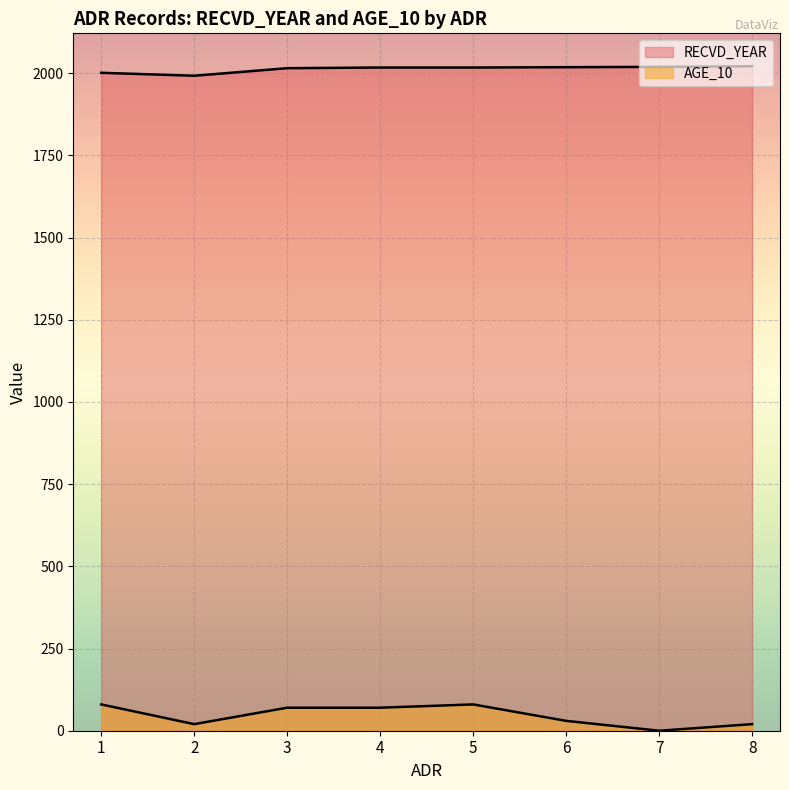

Where is the first local minimum for RECVD_YEAR?

2